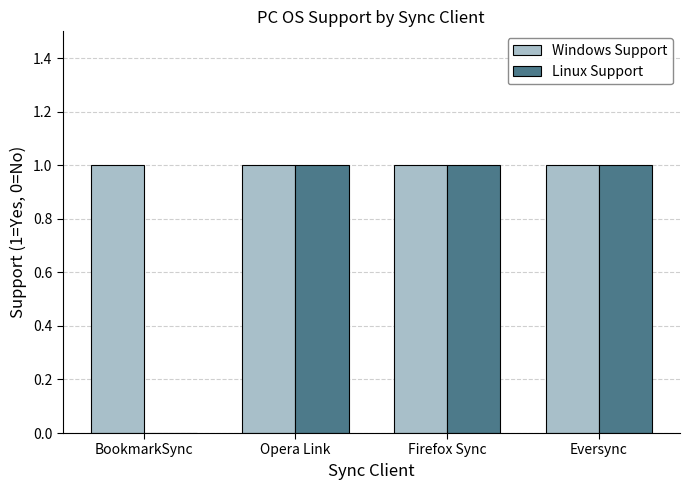

What are all the series names shown in the legend?

Windows Support, Linux Support